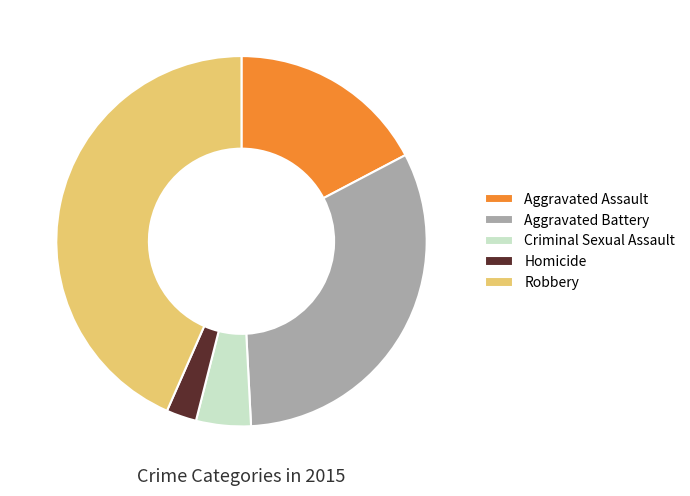

True or false: Criminal Sexual Assault accounts for 19% of the total.

False